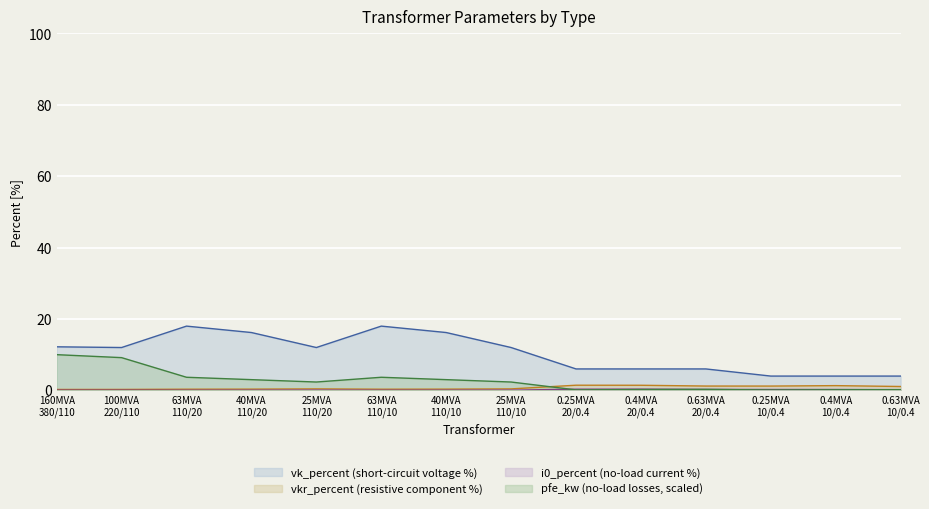

What is the difference between the second highest and second lowest values in the vk_percent series?

14.0